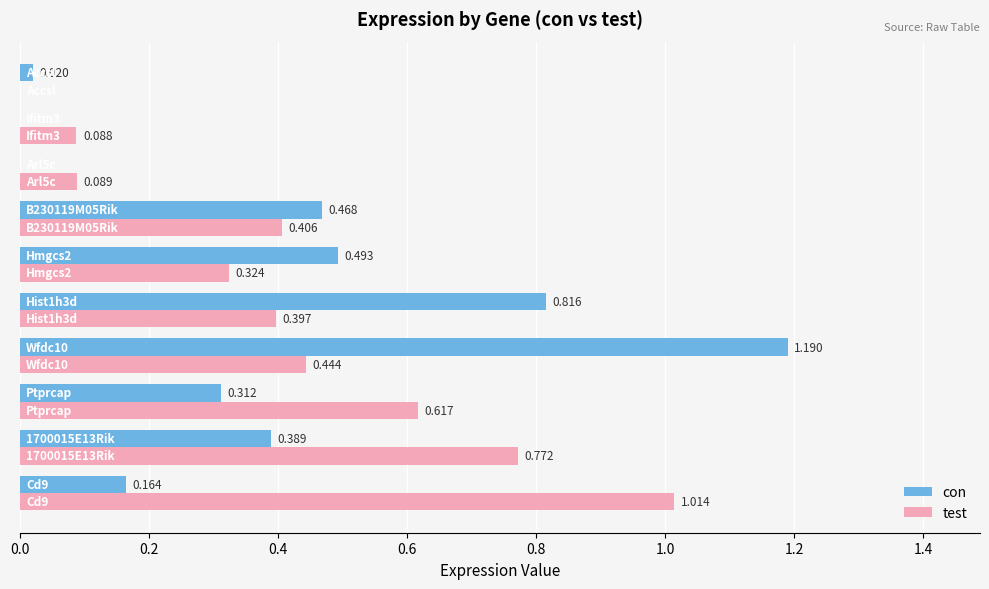

Which series has the largest total across all categories?

test